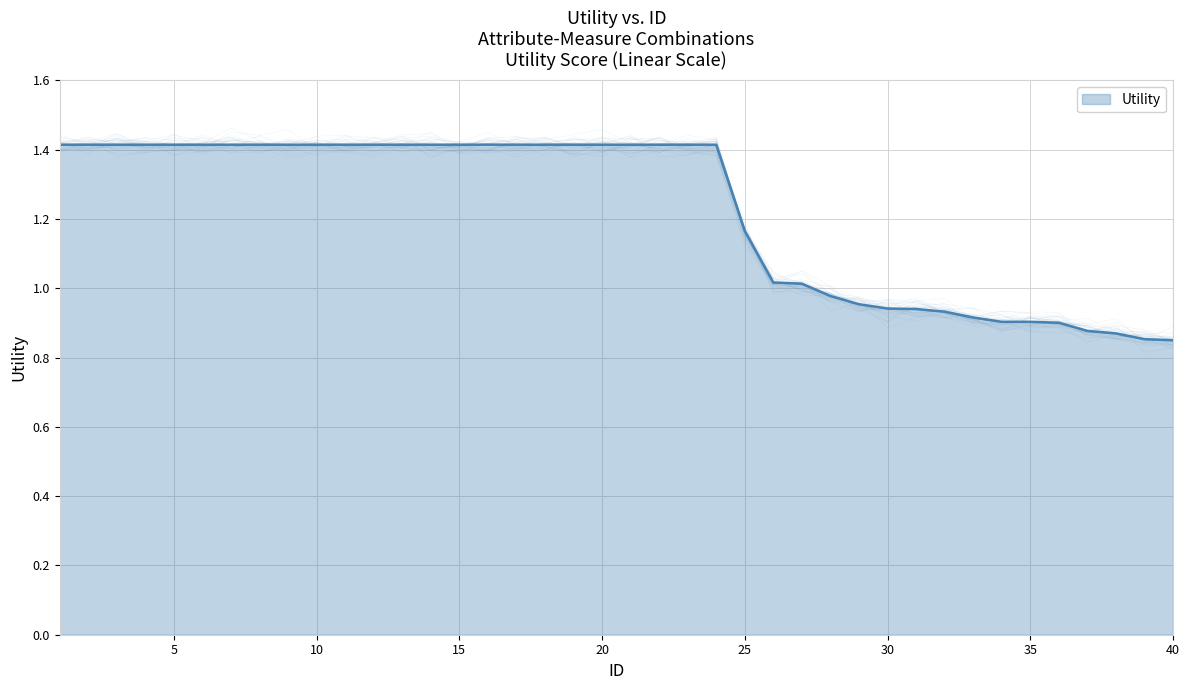

True or false: the data shows 0.9 at 31.

True